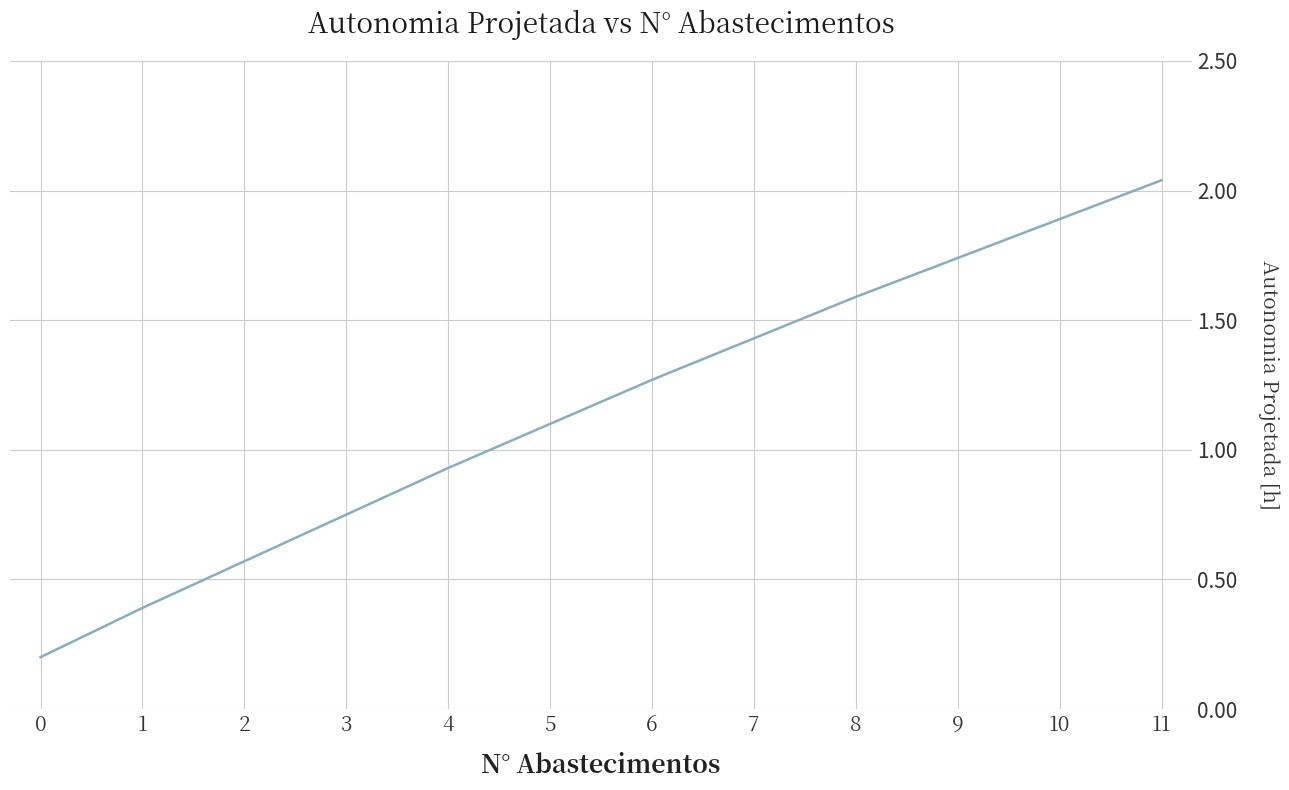

List the labels in order of value, smallest first.

0, 1, 2, 3, 4, 5, 6, 7, 8, 9, 10, 11